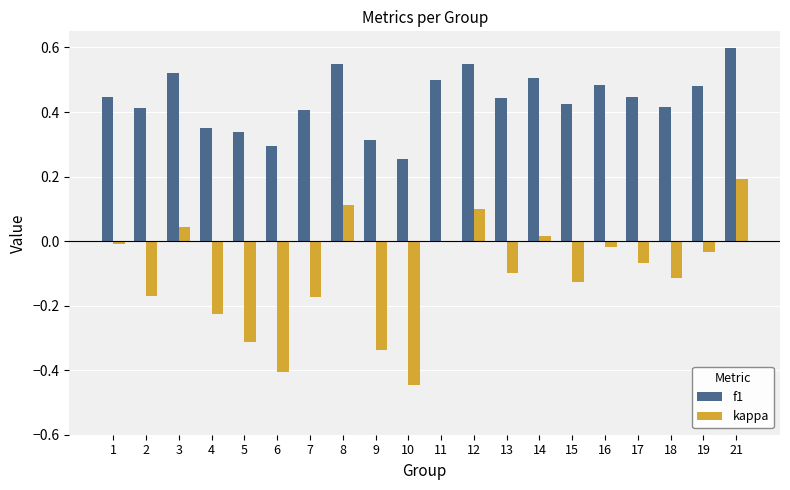

Count the number of categories in the chart.

20